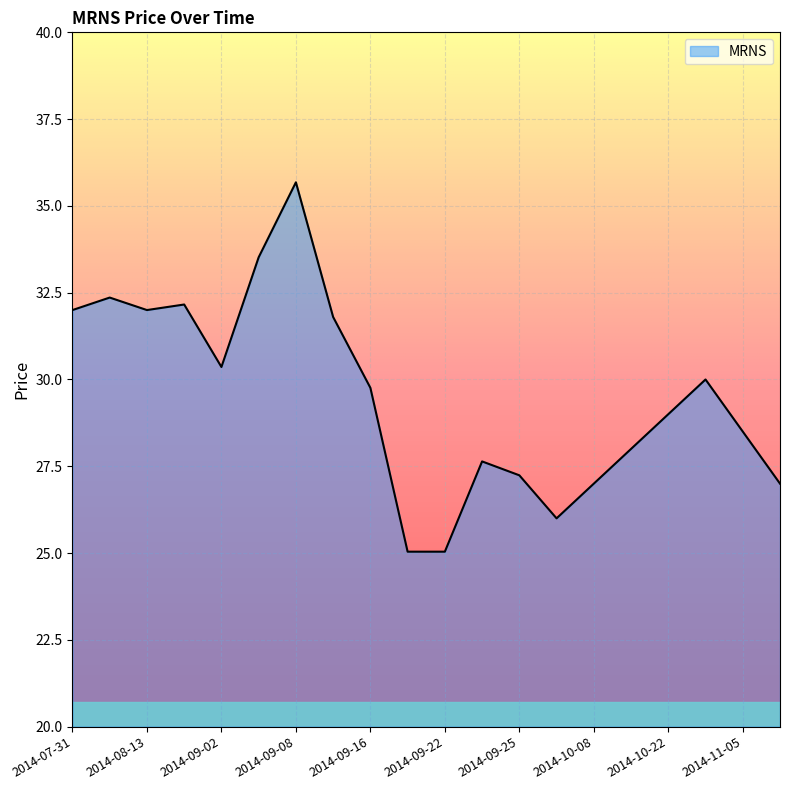

How many series are shown in this chart?

1